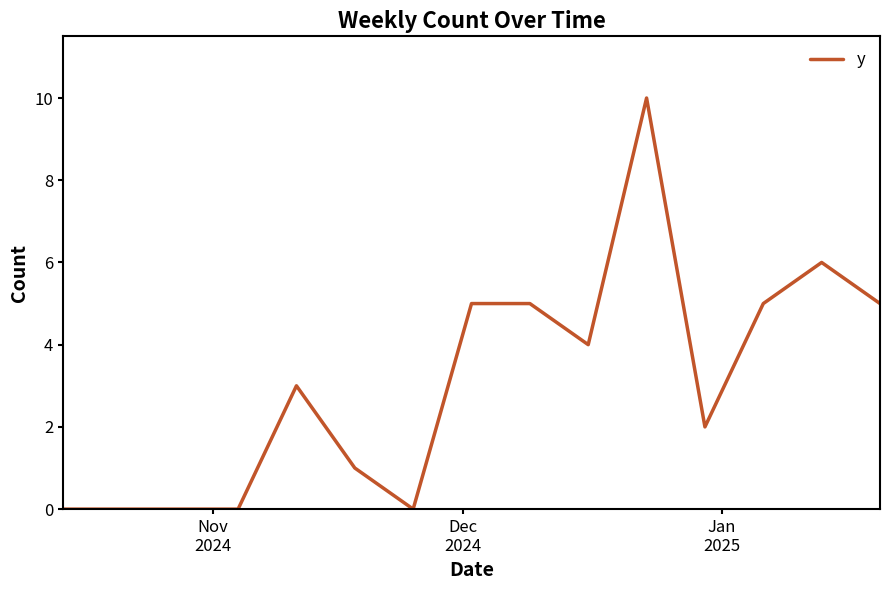

Reading left to right, extract all data points from this chart.

0	0	0	0	3	1	0	5	5	4	10	2	5	6	5